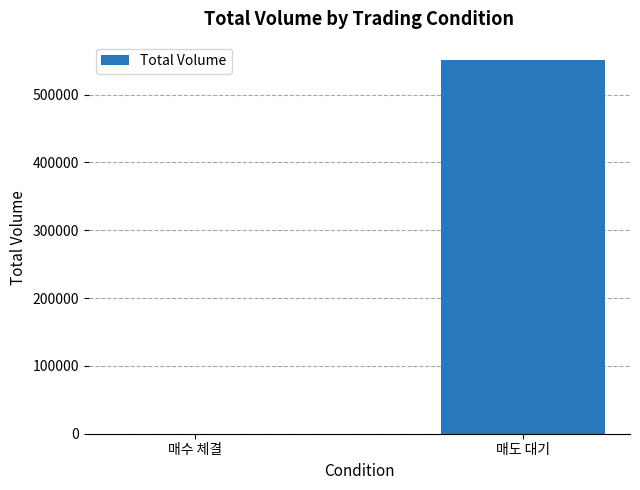

Which has a higher value, 매도 대기 or 매수 체결?

매도 대기